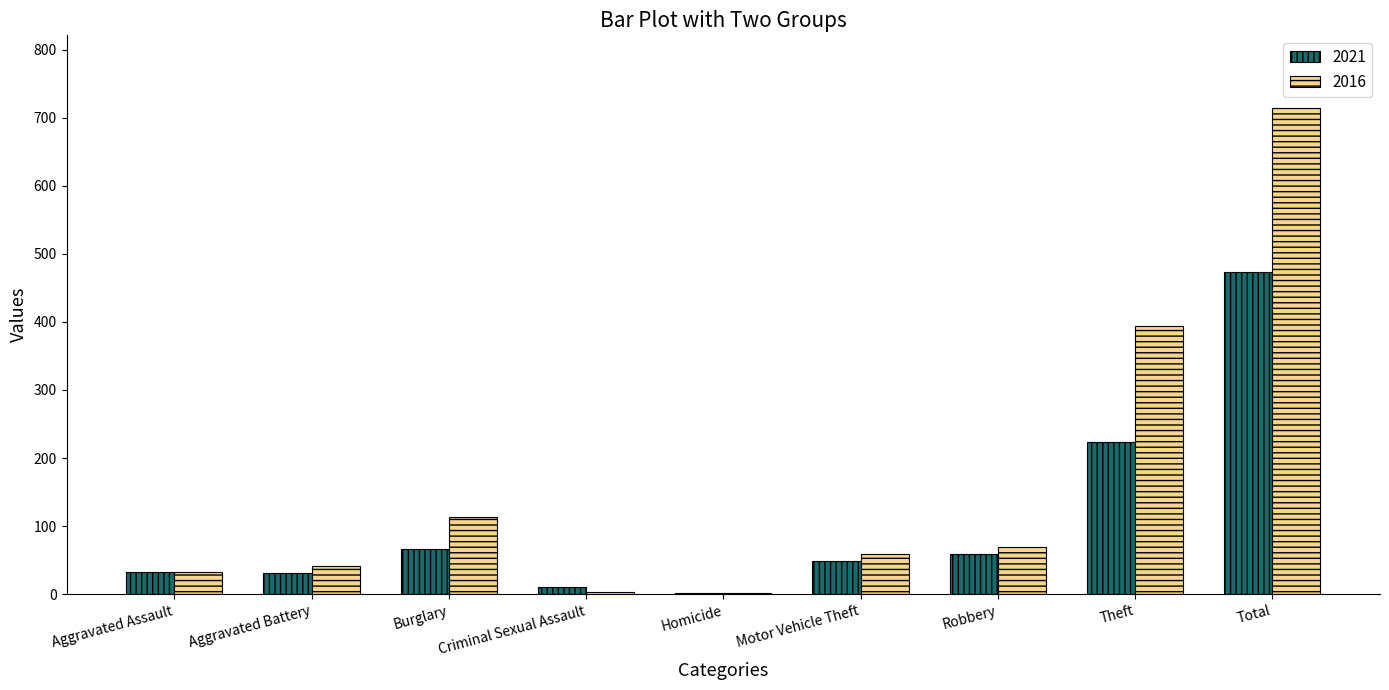

True or false: 2021 has a value of 474 at Total.

True